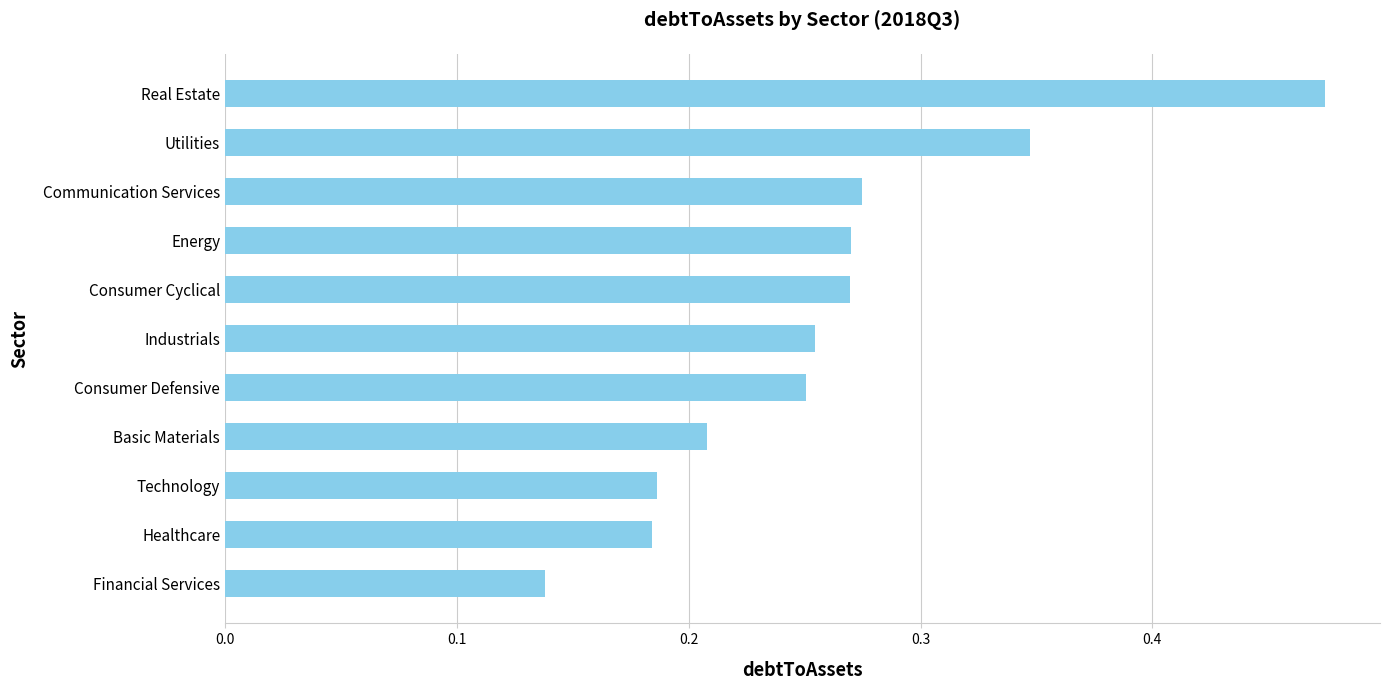

Count the values in the range 0 to 1.

11